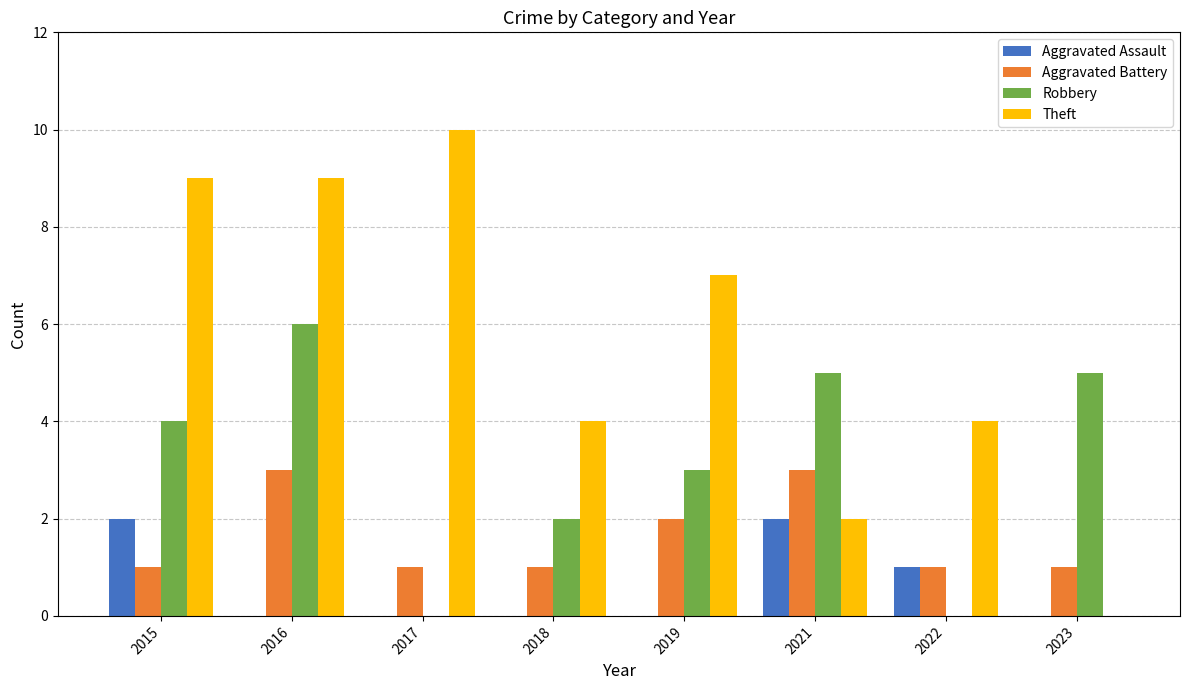

Are the bars grouped side by side (vs. stacked)?

Yes